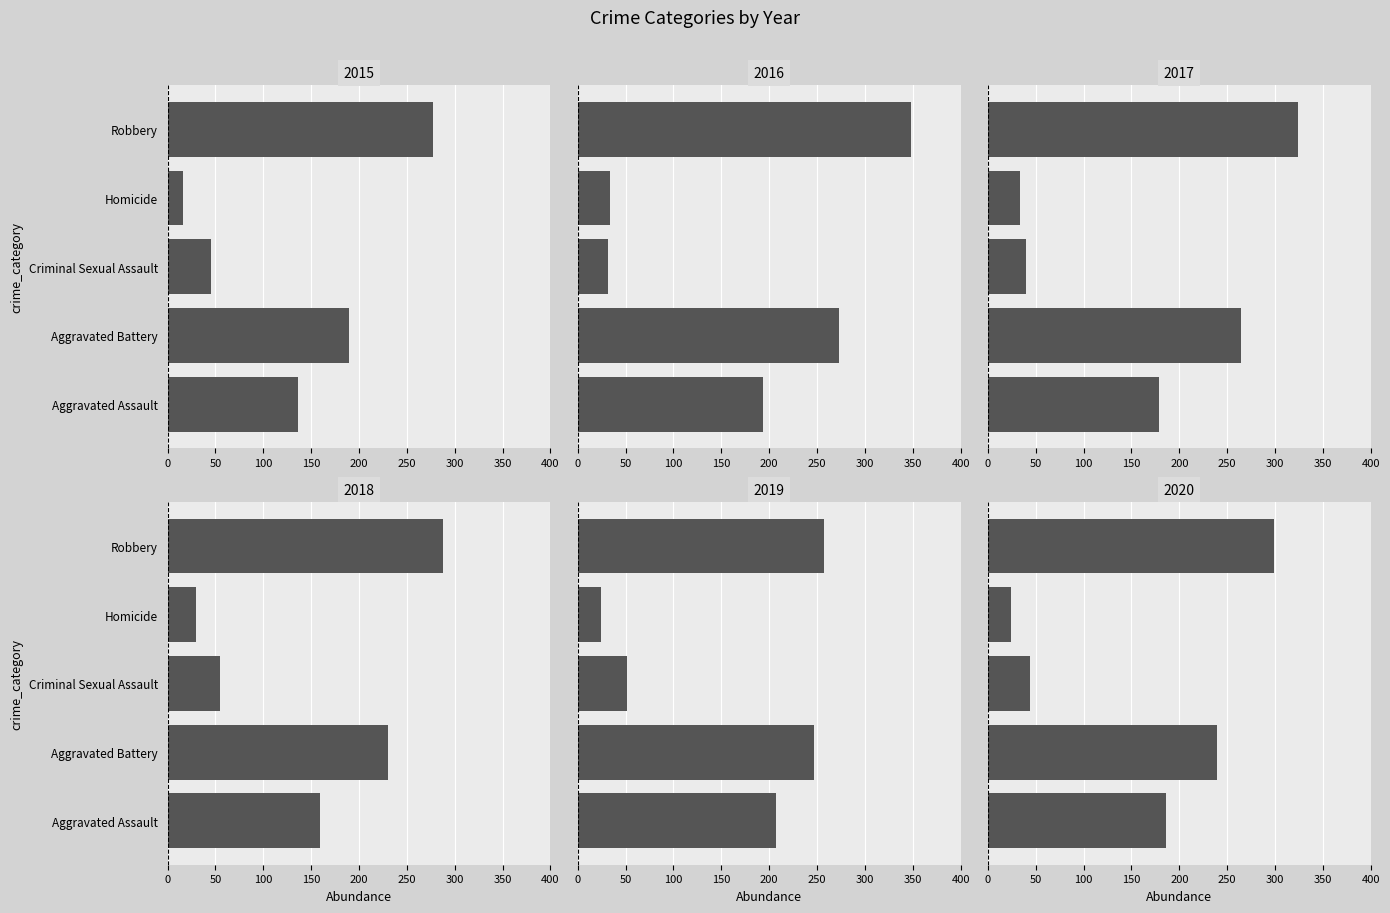

What is the smallest value displayed?

16